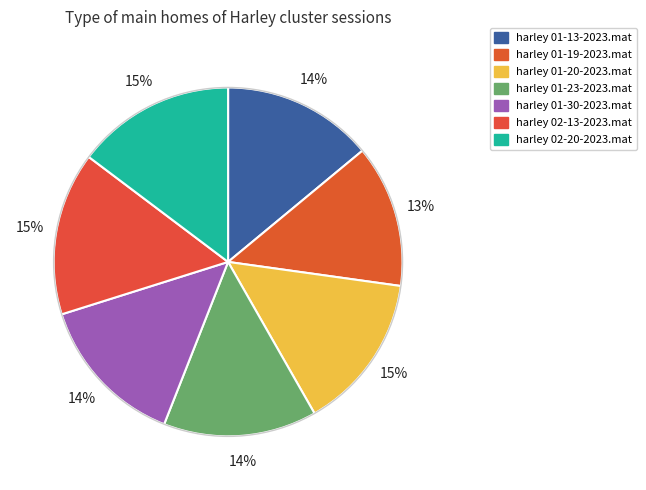

To the nearest percent, what is the difference between the largest and smallest slice percentages?

2%